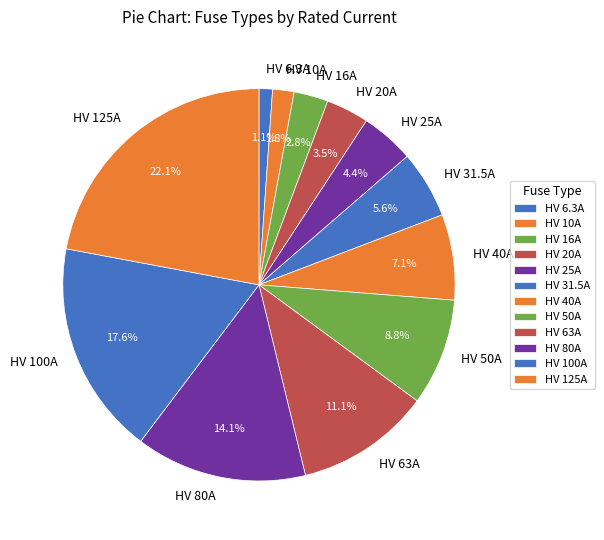

Count the number of slices in the pie.

12